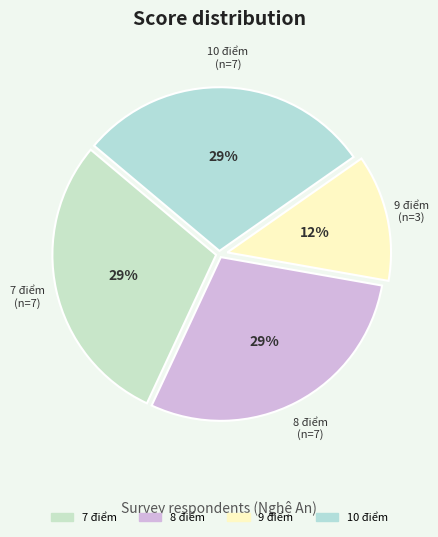

Which slice is the smallest?

9